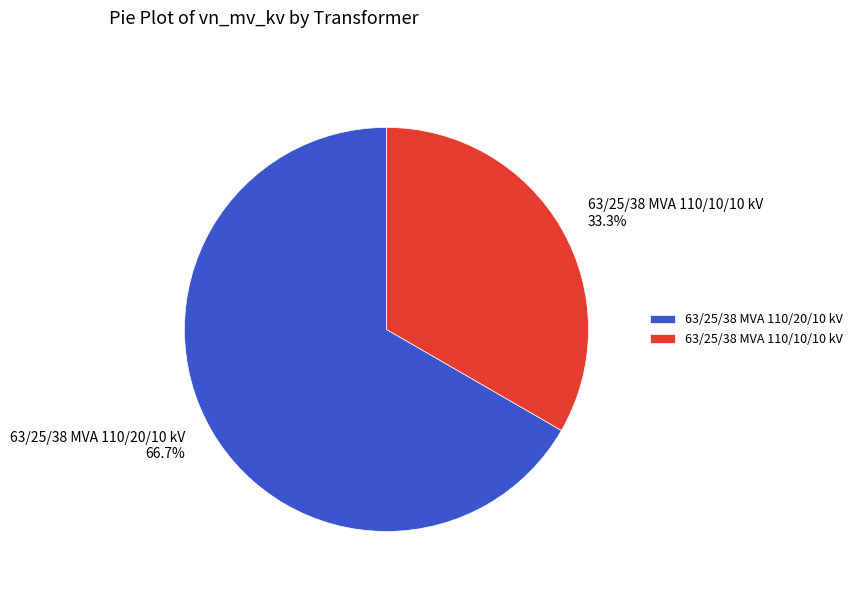

To the nearest percent, what is the difference between the 63/25/38 MVA 110/20/10 kV and 63/25/38 MVA 110/10/10 kV slice percentages?

33%